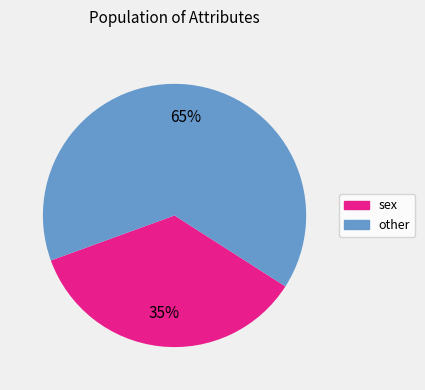

Is there a majority slice in this chart?

Yes